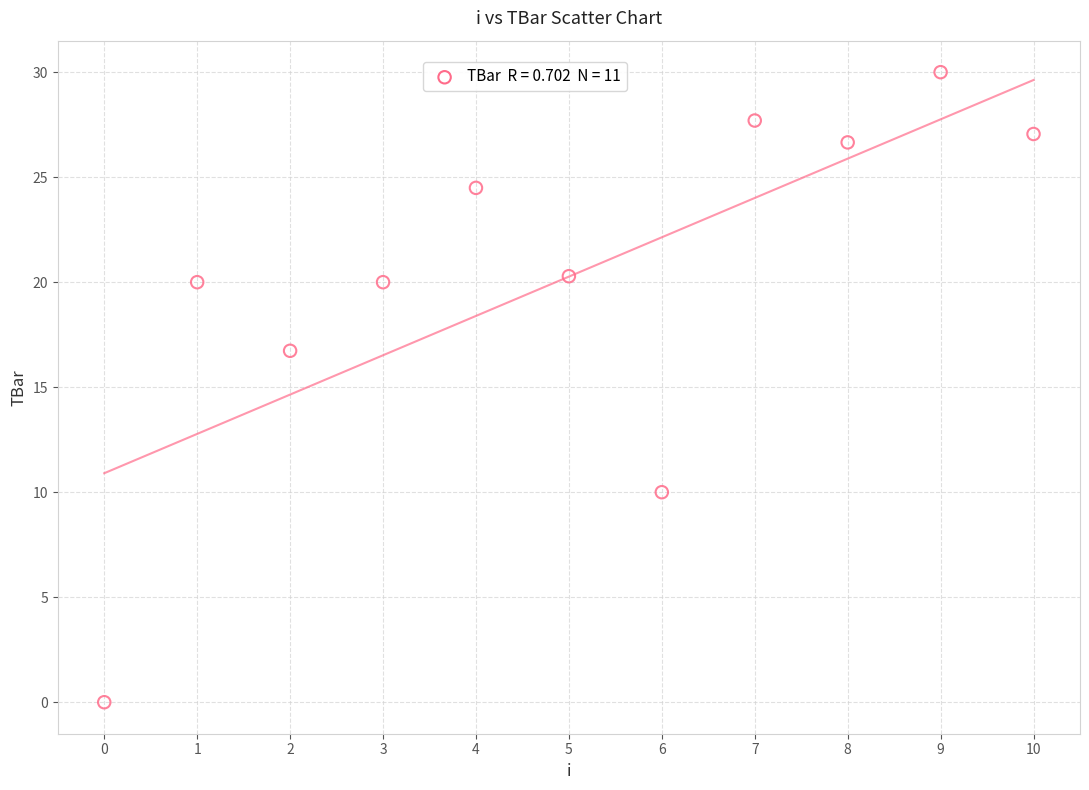

What Y value in the scatter plot is closest to 15?

16.7